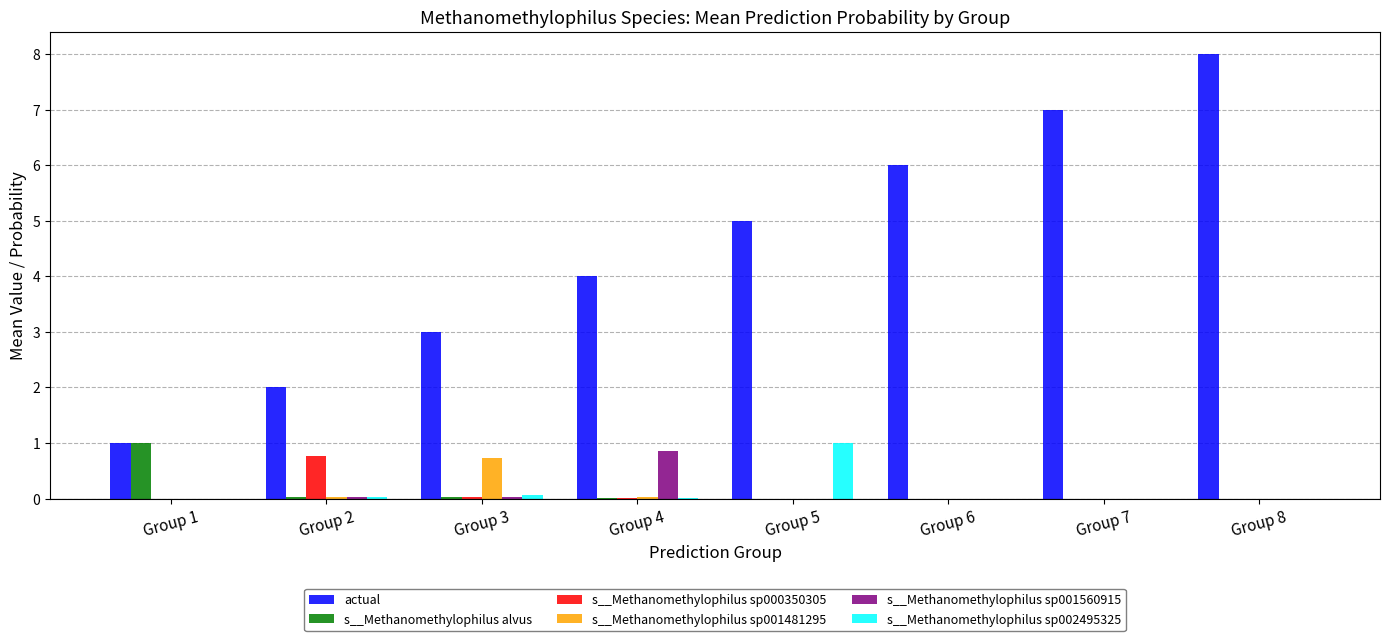

Is the value of actual at Group 4 greater than the value of s__Methanomethylophilus sp001481295 at Group 5?

Yes